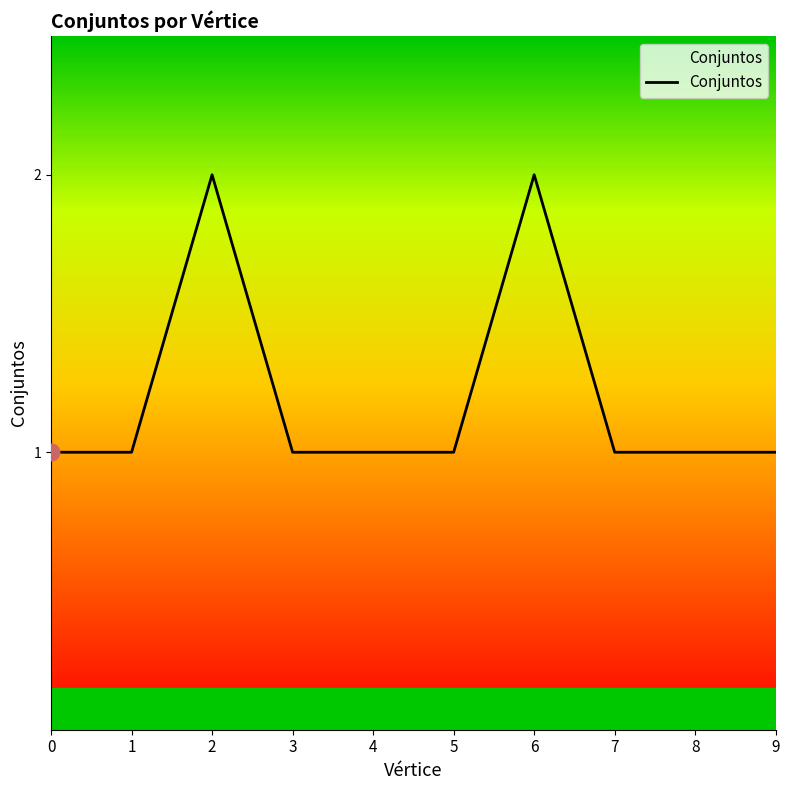

The value at 9 is 1. True or false?

True